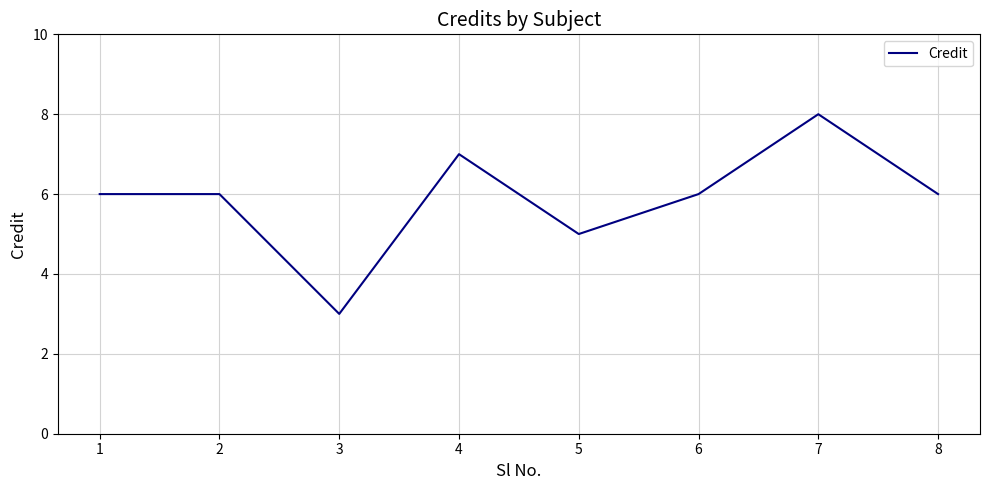

Where is the data nearest to the value 5?

5